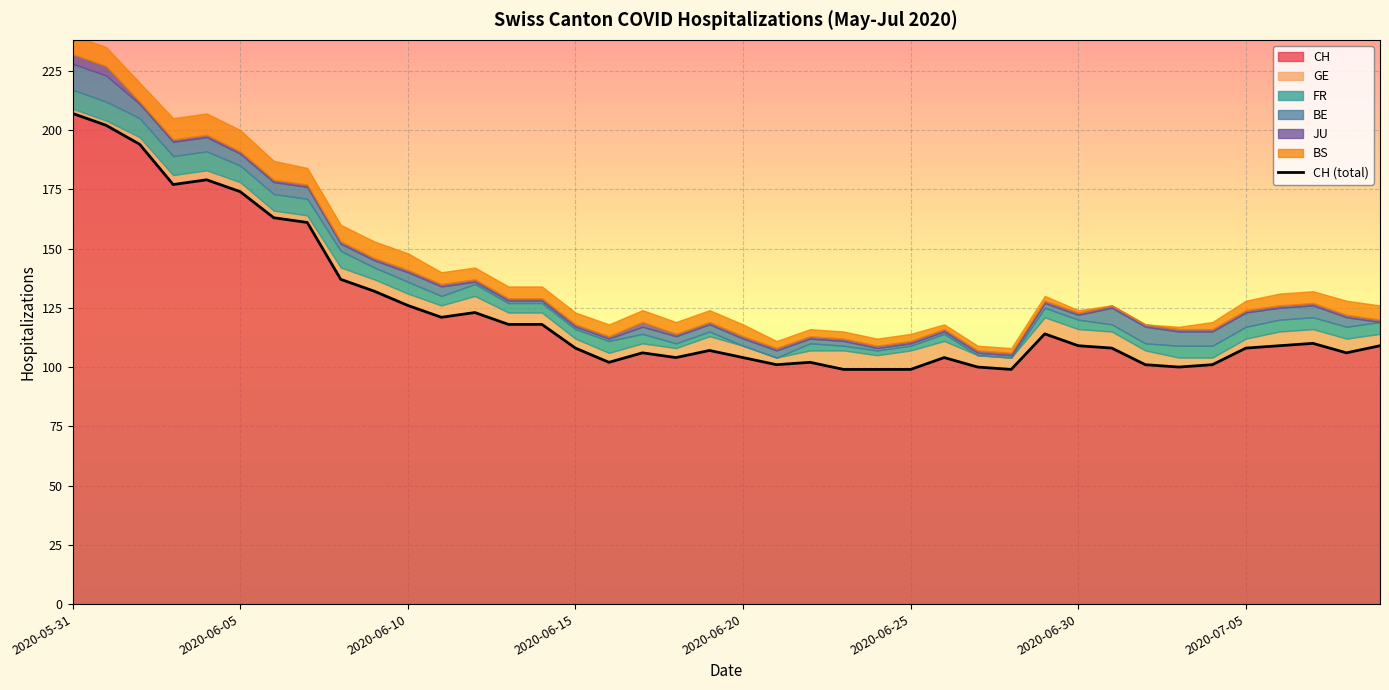

At which label does CH reach its peak?

2020-05-31